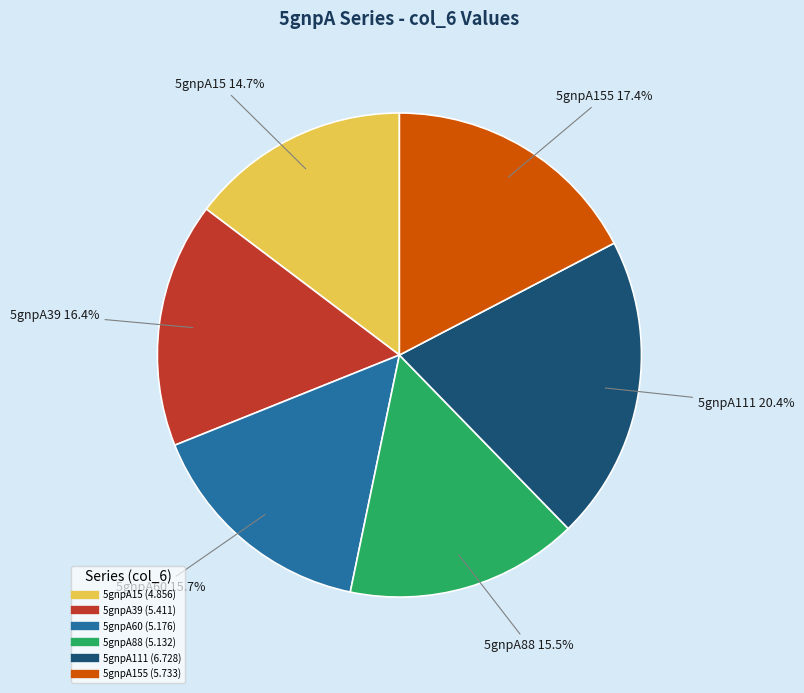

Does any single category account for the majority?

No